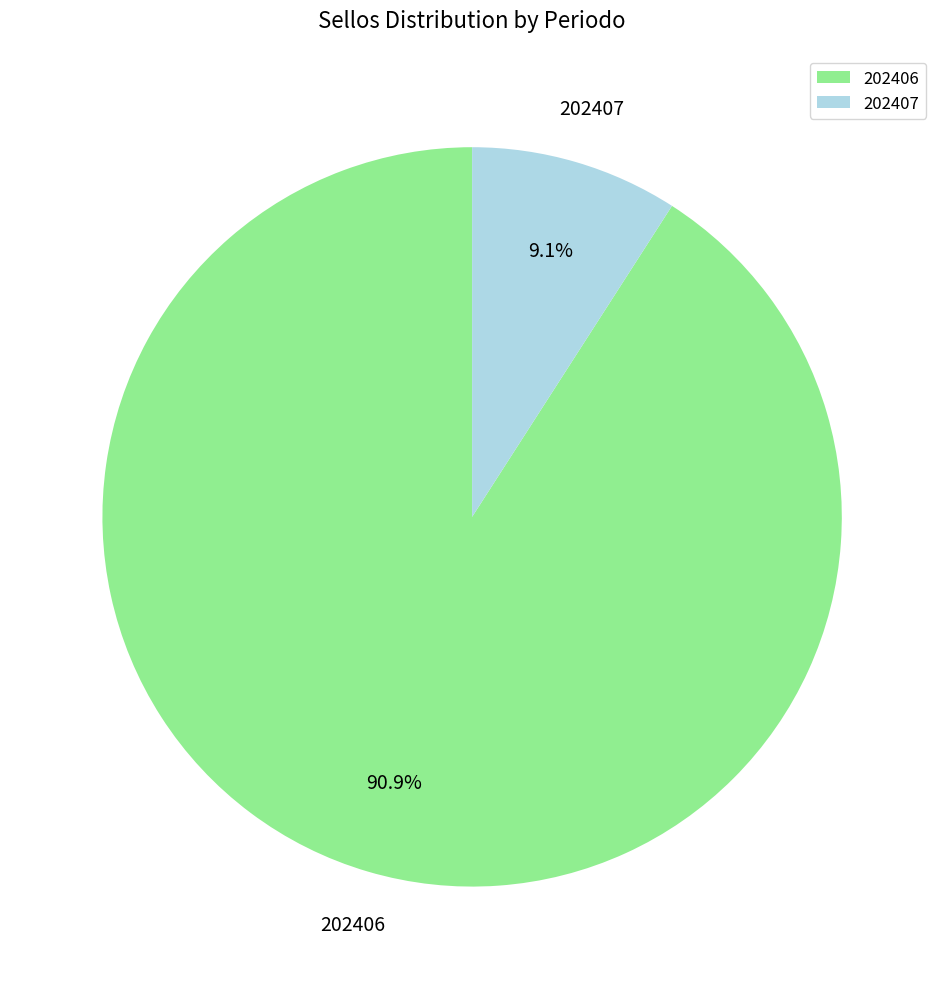

How many segments does this pie chart have?

2